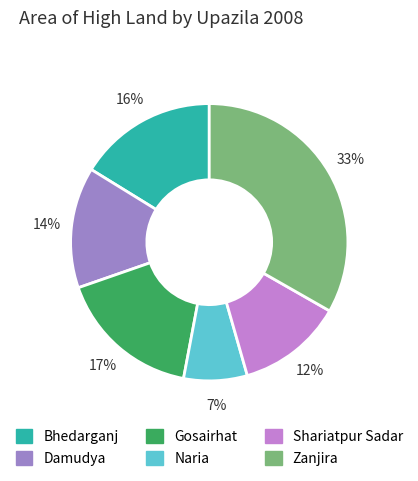

To the nearest percent, what is the average slice percentage?

17%